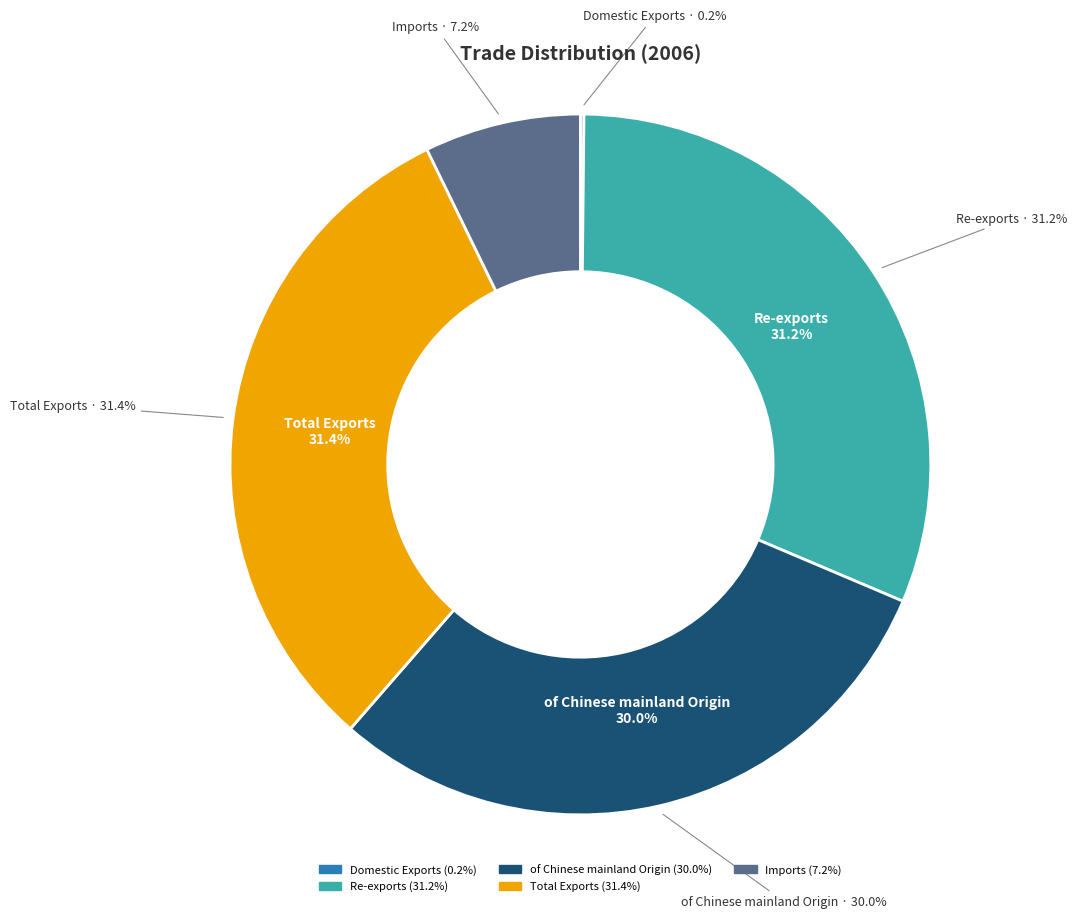

How many slices are in this pie chart?

5